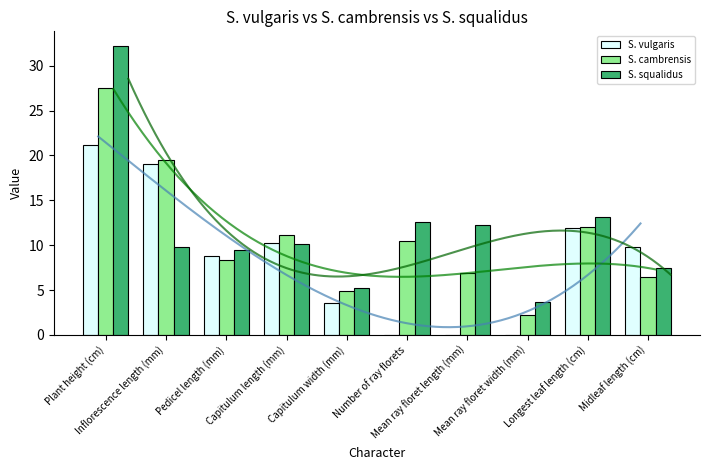

At which category is the sum across all series the highest?

Plant height (cm)